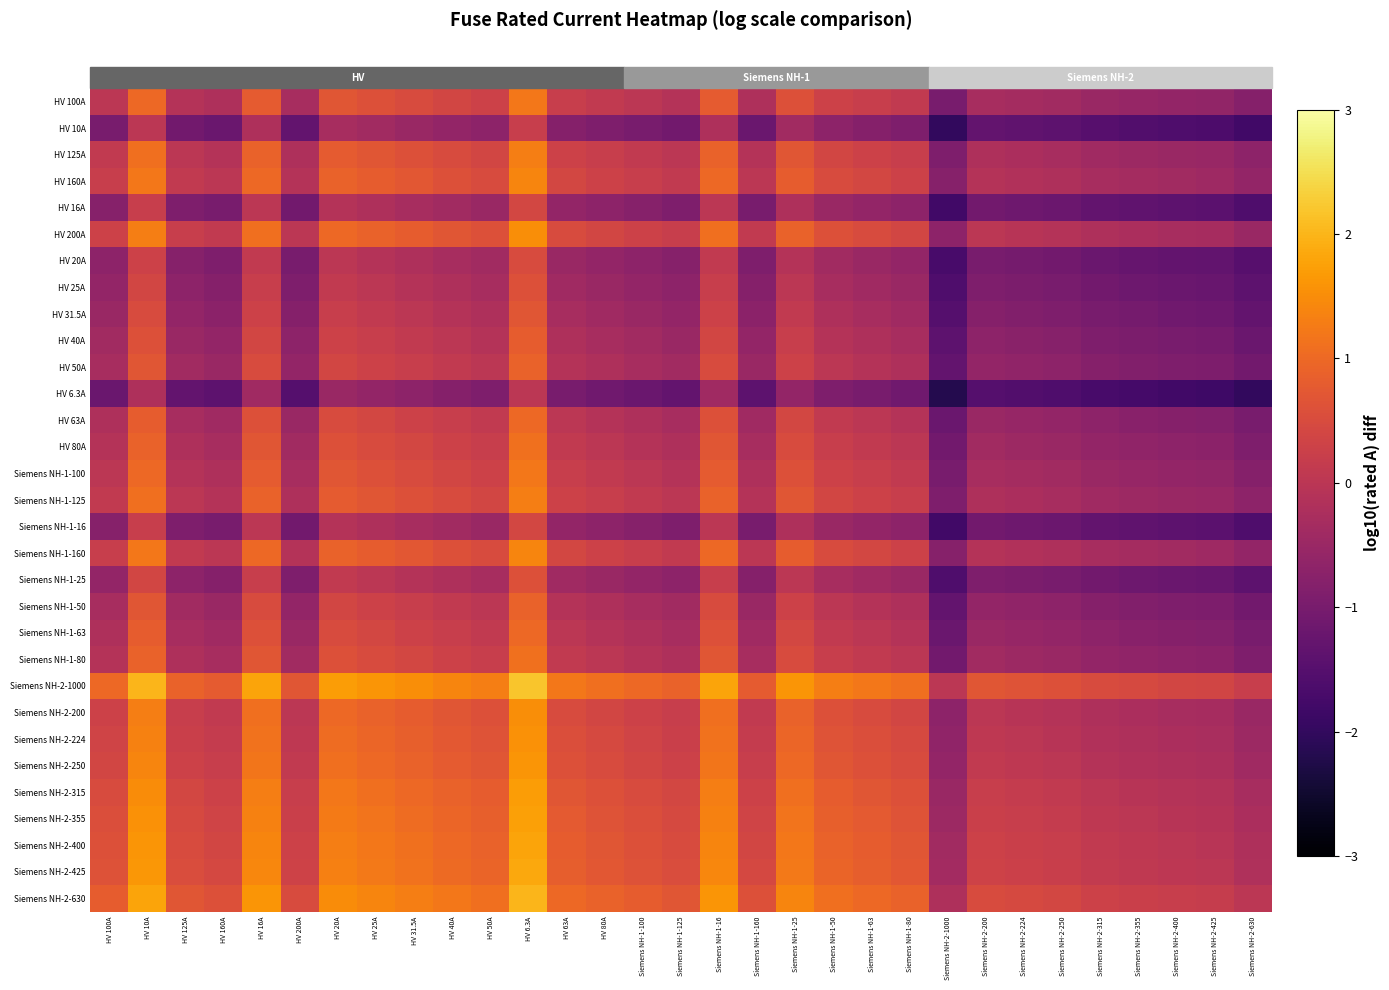

Reading left to right, extract all data points from this chart.

HV 100A: HV 100A=0.0	HV 10A=1.0	HV 125A=-0.1	HV 160A=-0.2	HV 16A=0.8	HV 200A=-0.3	HV 20A=0.7	HV 25A=0.6	HV 31.5A=0.5	HV 40A=0.4	HV 50A=0.3	HV 6.3A=1.2	HV 63A=0.2	HV 80A=0.1	Siemens NH-1-100=0.0	Siemens NH-1-125=-0.1	Siemens NH-1-16=0.8	Siemens NH-1-160=-0.2	Siemens NH-1-25=0.6	Siemens NH-1-50=0.3	Siemens NH-1-63=0.2	Siemens NH-1-80=0.1	Siemens NH-2-1000=-1.0	Siemens NH-2-200=-0.3	Siemens NH-2-224=-0.4	Siemens NH-2-250=-0.4	Siemens NH-2-315=-0.5	Siemens NH-2-355=-0.6	Siemens NH-2-400=-0.6	Siemens NH-2-425=-0.6	Siemens NH-2-630=-0.8
HV 10A: HV 100A=-1.0	HV 10A=0.0	HV 125A=-1.1	HV 160A=-1.2	HV 16A=-0.2	HV 200A=-1.3	HV 20A=-0.3	HV 25A=-0.4	HV 31.5A=-0.5	HV 40A=-0.6	HV 50A=-0.7	HV 6.3A=0.2	HV 63A=-0.8	HV 80A=-0.9	Siemens NH-1-100=-1.0	Siemens NH-1-125=-1.1	Siemens NH-1-16=-0.2	Siemens NH-1-160=-1.2	Siemens NH-1-25=-0.4	Siemens NH-1-50=-0.7	Siemens NH-1-63=-0.8	Siemens NH-1-80=-0.9	Siemens NH-2-1000=-2.0	Siemens NH-2-200=-1.3	Siemens NH-2-224=-1.4	Siemens NH-2-250=-1.4	Siemens NH-2-315=-1.5	Siemens NH-2-355=-1.6	Siemens NH-2-400=-1.6	Siemens NH-2-425=-1.6	Siemens NH-2-630=-1.8
HV 125A: HV 100A=0.1	HV 10A=1.1	HV 125A=0.0	HV 160A=-0.1	HV 16A=0.9	HV 200A=-0.2	HV 20A=0.8	HV 25A=0.7	HV 31.5A=0.6	HV 40A=0.5	HV 50A=0.4	HV 6.3A=1.3	HV 63A=0.3	HV 80A=0.2	Siemens NH-1-100=0.1	Siemens NH-1-125=0.0	Siemens NH-1-16=0.9	Siemens NH-1-160=-0.1	Siemens NH-1-25=0.7	Siemens NH-1-50=0.4	Siemens NH-1-63=0.3	Siemens NH-1-80=0.2	Siemens NH-2-1000=-0.9	Siemens NH-2-200=-0.2	Siemens NH-2-224=-0.3	Siemens NH-2-250=-0.3	Siemens NH-2-315=-0.4	Siemens NH-2-355=-0.5	Siemens NH-2-400=-0.5	Siemens NH-2-425=-0.5	Siemens NH-2-630=-0.7
HV 160A: HV 100A=0.2	HV 10A=1.2	HV 125A=0.1	HV 160A=0.0	HV 16A=1.0	HV 200A=-0.1	HV 20A=0.9	HV 25A=0.8	HV 31.5A=0.7	HV 40A=0.6	HV 50A=0.5	HV 6.3A=1.4	HV 63A=0.4	HV 80A=0.3	Siemens NH-1-100=0.2	Siemens NH-1-125=0.1	Siemens NH-1-16=1.0	Siemens NH-1-160=0.0	Siemens NH-1-25=0.8	Siemens NH-1-50=0.5	Siemens NH-1-63=0.4	Siemens NH-1-80=0.3	Siemens NH-2-1000=-0.8	Siemens NH-2-200=-0.1	Siemens NH-2-224=-0.1	Siemens NH-2-250=-0.2	Siemens NH-2-315=-0.3	Siemens NH-2-355=-0.3	Siemens NH-2-400=-0.4	Siemens NH-2-425=-0.4	Siemens NH-2-630=-0.6
HV 16A: HV 100A=-0.8	HV 10A=0.2	HV 125A=-0.9	HV 160A=-1.0	HV 16A=0.0	HV 200A=-1.1	HV 20A=-0.1	HV 25A=-0.2	HV 31.5A=-0.3	HV 40A=-0.4	HV 50A=-0.5	HV 6.3A=0.4	HV 63A=-0.6	HV 80A=-0.7	Siemens NH-1-100=-0.8	Siemens NH-1-125=-0.9	Siemens NH-1-16=0.0	Siemens NH-1-160=-1.0	Siemens NH-1-25=-0.2	Siemens NH-1-50=-0.5	Siemens NH-1-63=-0.6	Siemens NH-1-80=-0.7	Siemens NH-2-1000=-1.8	Siemens NH-2-200=-1.1	Siemens NH-2-224=-1.1	Siemens NH-2-250=-1.2	Siemens NH-2-315=-1.3	Siemens NH-2-355=-1.3	Siemens NH-2-400=-1.4	Siemens NH-2-425=-1.4	Siemens NH-2-630=-1.6
HV 200A: HV 100A=0.3	HV 10A=1.3	HV 125A=0.2	HV 160A=0.1	HV 16A=1.1	HV 200A=0.0	HV 20A=1.0	HV 25A=0.9	HV 31.5A=0.8	HV 40A=0.7	HV 50A=0.6	HV 6.3A=1.5	HV 63A=0.5	HV 80A=0.4	Siemens NH-1-100=0.3	Siemens NH-1-125=0.2	Siemens NH-1-16=1.1	Siemens NH-1-160=0.1	Siemens NH-1-25=0.9	Siemens NH-1-50=0.6	Siemens NH-1-63=0.5	Siemens NH-1-80=0.4	Siemens NH-2-1000=-0.7	Siemens NH-2-200=0.0	Siemens NH-2-224=-0.0	Siemens NH-2-250=-0.1	Siemens NH-2-315=-0.2	Siemens NH-2-355=-0.2	Siemens NH-2-400=-0.3	Siemens NH-2-425=-0.3	Siemens NH-2-630=-0.5
HV 20A: HV 100A=-0.7	HV 10A=0.3	HV 125A=-0.8	HV 160A=-0.9	HV 16A=0.1	HV 200A=-1.0	HV 20A=0.0	HV 25A=-0.1	HV 31.5A=-0.2	HV 40A=-0.3	HV 50A=-0.4	HV 6.3A=0.5	HV 63A=-0.5	HV 80A=-0.6	Siemens NH-1-100=-0.7	Siemens NH-1-125=-0.8	Siemens NH-1-16=0.1	Siemens NH-1-160=-0.9	Siemens NH-1-25=-0.1	Siemens NH-1-50=-0.4	Siemens NH-1-63=-0.5	Siemens NH-1-80=-0.6	Siemens NH-2-1000=-1.7	Siemens NH-2-200=-1.0	Siemens NH-2-224=-1.0	Siemens NH-2-250=-1.1	Siemens NH-2-315=-1.2	Siemens NH-2-355=-1.2	Siemens NH-2-400=-1.3	Siemens NH-2-425=-1.3	Siemens NH-2-630=-1.5
HV 25A: HV 100A=-0.6	HV 10A=0.4	HV 125A=-0.7	HV 160A=-0.8	HV 16A=0.2	HV 200A=-0.9	HV 20A=0.1	HV 25A=0.0	HV 31.5A=-0.1	HV 40A=-0.2	HV 50A=-0.3	HV 6.3A=0.6	HV 63A=-0.4	HV 80A=-0.5	Siemens NH-1-100=-0.6	Siemens NH-1-125=-0.7	Siemens NH-1-16=0.2	Siemens NH-1-160=-0.8	Siemens NH-1-25=0.0	Siemens NH-1-50=-0.3	Siemens NH-1-63=-0.4	Siemens NH-1-80=-0.5	Siemens NH-2-1000=-1.6	Siemens NH-2-200=-0.9	Siemens NH-2-224=-1.0	Siemens NH-2-250=-1.0	Siemens NH-2-315=-1.1	Siemens NH-2-355=-1.2	Siemens NH-2-400=-1.2	Siemens NH-2-425=-1.2	Siemens NH-2-630=-1.4
HV 31.5A: HV 100A=-0.5	HV 10A=0.5	HV 125A=-0.6	HV 160A=-0.7	HV 16A=0.3	HV 200A=-0.8	HV 20A=0.2	HV 25A=0.1	HV 31.5A=0.0	HV 40A=-0.1	HV 50A=-0.2	HV 6.3A=0.7	HV 63A=-0.3	HV 80A=-0.4	Siemens NH-1-100=-0.5	Siemens NH-1-125=-0.6	Siemens NH-1-16=0.3	Siemens NH-1-160=-0.7	Siemens NH-1-25=0.1	Siemens NH-1-50=-0.2	Siemens NH-1-63=-0.3	Siemens NH-1-80=-0.4	Siemens NH-2-1000=-1.5	Siemens NH-2-200=-0.8	Siemens NH-2-224=-0.9	Siemens NH-2-250=-0.9	Siemens NH-2-315=-1.0	Siemens NH-2-355=-1.1	Siemens NH-2-400=-1.1	Siemens NH-2-425=-1.1	Siemens NH-2-630=-1.3
HV 40A: HV 100A=-0.4	HV 10A=0.6	HV 125A=-0.5	HV 160A=-0.6	HV 16A=0.4	HV 200A=-0.7	HV 20A=0.3	HV 25A=0.2	HV 31.5A=0.1	HV 40A=0.0	HV 50A=-0.1	HV 6.3A=0.8	HV 63A=-0.2	HV 80A=-0.3	Siemens NH-1-100=-0.4	Siemens NH-1-125=-0.5	Siemens NH-1-16=0.4	Siemens NH-1-160=-0.6	Siemens NH-1-25=0.2	Siemens NH-1-50=-0.1	Siemens NH-1-63=-0.2	Siemens NH-1-80=-0.3	Siemens NH-2-1000=-1.4	Siemens NH-2-200=-0.7	Siemens NH-2-224=-0.7	Siemens NH-2-250=-0.8	Siemens NH-2-315=-0.9	Siemens NH-2-355=-0.9	Siemens NH-2-400=-1.0	Siemens NH-2-425=-1.0	Siemens NH-2-630=-1.2
HV 50A: HV 100A=-0.3	HV 10A=0.7	HV 125A=-0.4	HV 160A=-0.5	HV 16A=0.5	HV 200A=-0.6	HV 20A=0.4	HV 25A=0.3	HV 31.5A=0.2	HV 40A=0.1	HV 50A=0.0	HV 6.3A=0.9	HV 63A=-0.1	HV 80A=-0.2	Siemens NH-1-100=-0.3	Siemens NH-1-125=-0.4	Siemens NH-1-16=0.5	Siemens NH-1-160=-0.5	Siemens NH-1-25=0.3	Siemens NH-1-50=0.0	Siemens NH-1-63=-0.1	Siemens NH-1-80=-0.2	Siemens NH-2-1000=-1.3	Siemens NH-2-200=-0.6	Siemens NH-2-224=-0.7	Siemens NH-2-250=-0.7	Siemens NH-2-315=-0.8	Siemens NH-2-355=-0.9	Siemens NH-2-400=-0.9	Siemens NH-2-425=-0.9	Siemens NH-2-630=-1.1
HV 6.3A: HV 100A=-1.2	HV 10A=-0.2	HV 125A=-1.3	HV 160A=-1.4	HV 16A=-0.4	HV 200A=-1.5	HV 20A=-0.5	HV 25A=-0.6	HV 31.5A=-0.7	HV 40A=-0.8	HV 50A=-0.9	HV 6.3A=0.0	HV 63A=-1.0	HV 80A=-1.1	Siemens NH-1-100=-1.2	Siemens NH-1-125=-1.3	Siemens NH-1-16=-0.4	Siemens NH-1-160=-1.4	Siemens NH-1-25=-0.6	Siemens NH-1-50=-0.9	Siemens NH-1-63=-1.0	Siemens NH-1-80=-1.1	Siemens NH-2-1000=-2.2	Siemens NH-2-200=-1.5	Siemens NH-2-224=-1.6	Siemens NH-2-250=-1.6	Siemens NH-2-315=-1.7	Siemens NH-2-355=-1.8	Siemens NH-2-400=-1.8	Siemens NH-2-425=-1.8	Siemens NH-2-630=-2.0
HV 63A: HV 100A=-0.2	HV 10A=0.8	HV 125A=-0.3	HV 160A=-0.4	HV 16A=0.6	HV 200A=-0.5	HV 20A=0.5	HV 25A=0.4	HV 31.5A=0.3	HV 40A=0.2	HV 50A=0.1	HV 6.3A=1.0	HV 63A=0.0	HV 80A=-0.1	Siemens NH-1-100=-0.2	Siemens NH-1-125=-0.3	Siemens NH-1-16=0.6	Siemens NH-1-160=-0.4	Siemens NH-1-25=0.4	Siemens NH-1-50=0.1	Siemens NH-1-63=0.0	Siemens NH-1-80=-0.1	Siemens NH-2-1000=-1.2	Siemens NH-2-200=-0.5	Siemens NH-2-224=-0.6	Siemens NH-2-250=-0.6	Siemens NH-2-315=-0.7	Siemens NH-2-355=-0.8	Siemens NH-2-400=-0.8	Siemens NH-2-425=-0.8	Siemens NH-2-630=-1.0
HV 80A: HV 100A=-0.1	HV 10A=0.9	HV 125A=-0.2	HV 160A=-0.3	HV 16A=0.7	HV 200A=-0.4	HV 20A=0.6	HV 25A=0.5	HV 31.5A=0.4	HV 40A=0.3	HV 50A=0.2	HV 6.3A=1.1	HV 63A=0.1	HV 80A=0.0	Siemens NH-1-100=-0.1	Siemens NH-1-125=-0.2	Siemens NH-1-16=0.7	Siemens NH-1-160=-0.3	Siemens NH-1-25=0.5	Siemens NH-1-50=0.2	Siemens NH-1-63=0.1	Siemens NH-1-80=0.0	Siemens NH-2-1000=-1.1	Siemens NH-2-200=-0.4	Siemens NH-2-224=-0.4	Siemens NH-2-250=-0.5	Siemens NH-2-315=-0.6	Siemens NH-2-355=-0.6	Siemens NH-2-400=-0.7	Siemens NH-2-425=-0.7	Siemens NH-2-630=-0.9
Siemens NH-1-100: HV 100A=0.0	HV 10A=1.0	HV 125A=-0.1	HV 160A=-0.2	HV 16A=0.8	HV 200A=-0.3	HV 20A=0.7	HV 25A=0.6	HV 31.5A=0.5	HV 40A=0.4	HV 50A=0.3	HV 6.3A=1.2	HV 63A=0.2	HV 80A=0.1	Siemens NH-1-100=0.0	Siemens NH-1-125=-0.1	Siemens NH-1-16=0.8	Siemens NH-1-160=-0.2	Siemens NH-1-25=0.6	Siemens NH-1-50=0.3	Siemens NH-1-63=0.2	Siemens NH-1-80=0.1	Siemens NH-2-1000=-1.0	Siemens NH-2-200=-0.3	Siemens NH-2-224=-0.4	Siemens NH-2-250=-0.4	Siemens NH-2-315=-0.5	Siemens NH-2-355=-0.6	Siemens NH-2-400=-0.6	Siemens NH-2-425=-0.6	Siemens NH-2-630=-0.8
Siemens NH-1-125: HV 100A=0.1	HV 10A=1.1	HV 125A=0.0	HV 160A=-0.1	HV 16A=0.9	HV 200A=-0.2	HV 20A=0.8	HV 25A=0.7	HV 31.5A=0.6	HV 40A=0.5	HV 50A=0.4	HV 6.3A=1.3	HV 63A=0.3	HV 80A=0.2	Siemens NH-1-100=0.1	Siemens NH-1-125=0.0	Siemens NH-1-16=0.9	Siemens NH-1-160=-0.1	Siemens NH-1-25=0.7	Siemens NH-1-50=0.4	Siemens NH-1-63=0.3	Siemens NH-1-80=0.2	Siemens NH-2-1000=-0.9	Siemens NH-2-200=-0.2	Siemens NH-2-224=-0.3	Siemens NH-2-250=-0.3	Siemens NH-2-315=-0.4	Siemens NH-2-355=-0.5	Siemens NH-2-400=-0.5	Siemens NH-2-425=-0.5	Siemens NH-2-630=-0.7
Siemens NH-1-16: HV 100A=-0.8	HV 10A=0.2	HV 125A=-0.9	HV 160A=-1.0	HV 16A=0.0	HV 200A=-1.1	HV 20A=-0.1	HV 25A=-0.2	HV 31.5A=-0.3	HV 40A=-0.4	HV 50A=-0.5	HV 6.3A=0.4	HV 63A=-0.6	HV 80A=-0.7	Siemens NH-1-100=-0.8	Siemens NH-1-125=-0.9	Siemens NH-1-16=0.0	Siemens NH-1-160=-1.0	Siemens NH-1-25=-0.2	Siemens NH-1-50=-0.5	Siemens NH-1-63=-0.6	Siemens NH-1-80=-0.7	Siemens NH-2-1000=-1.8	Siemens NH-2-200=-1.1	Siemens NH-2-224=-1.1	Siemens NH-2-250=-1.2	Siemens NH-2-315=-1.3	Siemens NH-2-355=-1.3	Siemens NH-2-400=-1.4	Siemens NH-2-425=-1.4	Siemens NH-2-630=-1.6
Siemens NH-1-160: HV 100A=0.2	HV 10A=1.2	HV 125A=0.1	HV 160A=0.0	HV 16A=1.0	HV 200A=-0.1	HV 20A=0.9	HV 25A=0.8	HV 31.5A=0.7	HV 40A=0.6	HV 50A=0.5	HV 6.3A=1.4	HV 63A=0.4	HV 80A=0.3	Siemens NH-1-100=0.2	Siemens NH-1-125=0.1	Siemens NH-1-16=1.0	Siemens NH-1-160=0.0	Siemens NH-1-25=0.8	Siemens NH-1-50=0.5	Siemens NH-1-63=0.4	Siemens NH-1-80=0.3	Siemens NH-2-1000=-0.8	Siemens NH-2-200=-0.1	Siemens NH-2-224=-0.1	Siemens NH-2-250=-0.2	Siemens NH-2-315=-0.3	Siemens NH-2-355=-0.3	Siemens NH-2-400=-0.4	Siemens NH-2-425=-0.4	Siemens NH-2-630=-0.6
Siemens NH-1-25: HV 100A=-0.6	HV 10A=0.4	HV 125A=-0.7	HV 160A=-0.8	HV 16A=0.2	HV 200A=-0.9	HV 20A=0.1	HV 25A=0.0	HV 31.5A=-0.1	HV 40A=-0.2	HV 50A=-0.3	HV 6.3A=0.6	HV 63A=-0.4	HV 80A=-0.5	Siemens NH-1-100=-0.6	Siemens NH-1-125=-0.7	Siemens NH-1-16=0.2	Siemens NH-1-160=-0.8	Siemens NH-1-25=0.0	Siemens NH-1-50=-0.3	Siemens NH-1-63=-0.4	Siemens NH-1-80=-0.5	Siemens NH-2-1000=-1.6	Siemens NH-2-200=-0.9	Siemens NH-2-224=-1.0	Siemens NH-2-250=-1.0	Siemens NH-2-315=-1.1	Siemens NH-2-355=-1.2	Siemens NH-2-400=-1.2	Siemens NH-2-425=-1.2	Siemens NH-2-630=-1.4
Siemens NH-1-50: HV 100A=-0.3	HV 10A=0.7	HV 125A=-0.4	HV 160A=-0.5	HV 16A=0.5	HV 200A=-0.6	HV 20A=0.4	HV 25A=0.3	HV 31.5A=0.2	HV 40A=0.1	HV 50A=0.0	HV 6.3A=0.9	HV 63A=-0.1	HV 80A=-0.2	Siemens NH-1-100=-0.3	Siemens NH-1-125=-0.4	Siemens NH-1-16=0.5	Siemens NH-1-160=-0.5	Siemens NH-1-25=0.3	Siemens NH-1-50=0.0	Siemens NH-1-63=-0.1	Siemens NH-1-80=-0.2	Siemens NH-2-1000=-1.3	Siemens NH-2-200=-0.6	Siemens NH-2-224=-0.7	Siemens NH-2-250=-0.7	Siemens NH-2-315=-0.8	Siemens NH-2-355=-0.9	Siemens NH-2-400=-0.9	Siemens NH-2-425=-0.9	Siemens NH-2-630=-1.1
Siemens NH-1-63: HV 100A=-0.2	HV 10A=0.8	HV 125A=-0.3	HV 160A=-0.4	HV 16A=0.6	HV 200A=-0.5	HV 20A=0.5	HV 25A=0.4	HV 31.5A=0.3	HV 40A=0.2	HV 50A=0.1	HV 6.3A=1.0	HV 63A=0.0	HV 80A=-0.1	Siemens NH-1-100=-0.2	Siemens NH-1-125=-0.3	Siemens NH-1-16=0.6	Siemens NH-1-160=-0.4	Siemens NH-1-25=0.4	Siemens NH-1-50=0.1	Siemens NH-1-63=0.0	Siemens NH-1-80=-0.1	Siemens NH-2-1000=-1.2	Siemens NH-2-200=-0.5	Siemens NH-2-224=-0.6	Siemens NH-2-250=-0.6	Siemens NH-2-315=-0.7	Siemens NH-2-355=-0.8	Siemens NH-2-400=-0.8	Siemens NH-2-425=-0.8	Siemens NH-2-630=-1.0
Siemens NH-1-80: HV 100A=-0.1	HV 10A=0.9	HV 125A=-0.2	HV 160A=-0.3	HV 16A=0.7	HV 200A=-0.4	HV 20A=0.6	HV 25A=0.5	HV 31.5A=0.4	HV 40A=0.3	HV 50A=0.2	HV 6.3A=1.1	HV 63A=0.1	HV 80A=0.0	Siemens NH-1-100=-0.1	Siemens NH-1-125=-0.2	Siemens NH-1-16=0.7	Siemens NH-1-160=-0.3	Siemens NH-1-25=0.5	Siemens NH-1-50=0.2	Siemens NH-1-63=0.1	Siemens NH-1-80=0.0	Siemens NH-2-1000=-1.1	Siemens NH-2-200=-0.4	Siemens NH-2-224=-0.4	Siemens NH-2-250=-0.5	Siemens NH-2-315=-0.6	Siemens NH-2-355=-0.6	Siemens NH-2-400=-0.7	Siemens NH-2-425=-0.7	Siemens NH-2-630=-0.9
Siemens NH-2-1000: HV 100A=1.0	HV 10A=2.0	HV 125A=0.9	HV 160A=0.8	HV 16A=1.8	HV 200A=0.7	HV 20A=1.7	HV 25A=1.6	HV 31.5A=1.5	HV 40A=1.4	HV 50A=1.3	HV 6.3A=2.2	HV 63A=1.2	HV 80A=1.1	Siemens NH-1-100=1.0	Siemens NH-1-125=0.9	Siemens NH-1-16=1.8	Siemens NH-1-160=0.8	Siemens NH-1-25=1.6	Siemens NH-1-50=1.3	Siemens NH-1-63=1.2	Siemens NH-1-80=1.1	Siemens NH-2-1000=0.0	Siemens NH-2-200=0.7	Siemens NH-2-224=0.6	Siemens NH-2-250=0.6	Siemens NH-2-315=0.5	Siemens NH-2-355=0.4	Siemens NH-2-400=0.4	Siemens NH-2-425=0.4	Siemens NH-2-630=0.2
Siemens NH-2-200: HV 100A=0.3	HV 10A=1.3	HV 125A=0.2	HV 160A=0.1	HV 16A=1.1	HV 200A=0.0	HV 20A=1.0	HV 25A=0.9	HV 31.5A=0.8	HV 40A=0.7	HV 50A=0.6	HV 6.3A=1.5	HV 63A=0.5	HV 80A=0.4	Siemens NH-1-100=0.3	Siemens NH-1-125=0.2	Siemens NH-1-16=1.1	Siemens NH-1-160=0.1	Siemens NH-1-25=0.9	Siemens NH-1-50=0.6	Siemens NH-1-63=0.5	Siemens NH-1-80=0.4	Siemens NH-2-1000=-0.7	Siemens NH-2-200=0.0	Siemens NH-2-224=-0.0	Siemens NH-2-250=-0.1	Siemens NH-2-315=-0.2	Siemens NH-2-355=-0.2	Siemens NH-2-400=-0.3	Siemens NH-2-425=-0.3	Siemens NH-2-630=-0.5
Siemens NH-2-224: HV 100A=0.4	HV 10A=1.4	HV 125A=0.3	HV 160A=0.1	HV 16A=1.1	HV 200A=0.0	HV 20A=1.0	HV 25A=1.0	HV 31.5A=0.9	HV 40A=0.7	HV 50A=0.7	HV 6.3A=1.6	HV 63A=0.6	HV 80A=0.4	Siemens NH-1-100=0.4	Siemens NH-1-125=0.3	Siemens NH-1-16=1.1	Siemens NH-1-160=0.1	Siemens NH-1-25=1.0	Siemens NH-1-50=0.7	Siemens NH-1-63=0.6	Siemens NH-1-80=0.4	Siemens NH-2-1000=-0.6	Siemens NH-2-200=0.0	Siemens NH-2-224=0.0	Siemens NH-2-250=-0.0	Siemens NH-2-315=-0.1	Siemens NH-2-355=-0.2	Siemens NH-2-400=-0.3	Siemens NH-2-425=-0.3	Siemens NH-2-630=-0.4
Siemens NH-2-250: HV 100A=0.4	HV 10A=1.4	HV 125A=0.3	HV 160A=0.2	HV 16A=1.2	HV 200A=0.1	HV 20A=1.1	HV 25A=1.0	HV 31.5A=0.9	HV 40A=0.8	HV 50A=0.7	HV 6.3A=1.6	HV 63A=0.6	HV 80A=0.5	Siemens NH-1-100=0.4	Siemens NH-1-125=0.3	Siemens NH-1-16=1.2	Siemens NH-1-160=0.2	Siemens NH-1-25=1.0	Siemens NH-1-50=0.7	Siemens NH-1-63=0.6	Siemens NH-1-80=0.5	Siemens NH-2-1000=-0.6	Siemens NH-2-200=0.1	Siemens NH-2-224=0.0	Siemens NH-2-250=0.0	Siemens NH-2-315=-0.1	Siemens NH-2-355=-0.2	Siemens NH-2-400=-0.2	Siemens NH-2-425=-0.2	Siemens NH-2-630=-0.4
Siemens NH-2-315: HV 100A=0.5	HV 10A=1.5	HV 125A=0.4	HV 160A=0.3	HV 16A=1.3	HV 200A=0.2	HV 20A=1.2	HV 25A=1.1	HV 31.5A=1.0	HV 40A=0.9	HV 50A=0.8	HV 6.3A=1.7	HV 63A=0.7	HV 80A=0.6	Siemens NH-1-100=0.5	Siemens NH-1-125=0.4	Siemens NH-1-16=1.3	Siemens NH-1-160=0.3	Siemens NH-1-25=1.1	Siemens NH-1-50=0.8	Siemens NH-1-63=0.7	Siemens NH-1-80=0.6	Siemens NH-2-1000=-0.5	Siemens NH-2-200=0.2	Siemens NH-2-224=0.1	Siemens NH-2-250=0.1	Siemens NH-2-315=0.0	Siemens NH-2-355=-0.1	Siemens NH-2-400=-0.1	Siemens NH-2-425=-0.1	Siemens NH-2-630=-0.3
Siemens NH-2-355: HV 100A=0.6	HV 10A=1.6	HV 125A=0.5	HV 160A=0.3	HV 16A=1.3	HV 200A=0.2	HV 20A=1.2	HV 25A=1.2	HV 31.5A=1.1	HV 40A=0.9	HV 50A=0.9	HV 6.3A=1.8	HV 63A=0.8	HV 80A=0.6	Siemens NH-1-100=0.6	Siemens NH-1-125=0.5	Siemens NH-1-16=1.3	Siemens NH-1-160=0.3	Siemens NH-1-25=1.2	Siemens NH-1-50=0.9	Siemens NH-1-63=0.8	Siemens NH-1-80=0.6	Siemens NH-2-1000=-0.4	Siemens NH-2-200=0.2	Siemens NH-2-224=0.2	Siemens NH-2-250=0.2	Siemens NH-2-315=0.1	Siemens NH-2-355=0.0	Siemens NH-2-400=-0.1	Siemens NH-2-425=-0.1	Siemens NH-2-630=-0.2
Siemens NH-2-400: HV 100A=0.6	HV 10A=1.6	HV 125A=0.5	HV 160A=0.4	HV 16A=1.4	HV 200A=0.3	HV 20A=1.3	HV 25A=1.2	HV 31.5A=1.1	HV 40A=1.0	HV 50A=0.9	HV 6.3A=1.8	HV 63A=0.8	HV 80A=0.7	Siemens NH-1-100=0.6	Siemens NH-1-125=0.5	Siemens NH-1-16=1.4	Siemens NH-1-160=0.4	Siemens NH-1-25=1.2	Siemens NH-1-50=0.9	Siemens NH-1-63=0.8	Siemens NH-1-80=0.7	Siemens NH-2-1000=-0.4	Siemens NH-2-200=0.3	Siemens NH-2-224=0.3	Siemens NH-2-250=0.2	Siemens NH-2-315=0.1	Siemens NH-2-355=0.1	Siemens NH-2-400=0.0	Siemens NH-2-425=-0.0	Siemens NH-2-630=-0.2
Siemens NH-2-425: HV 100A=0.6	HV 10A=1.6	HV 125A=0.5	HV 160A=0.4	HV 16A=1.4	HV 200A=0.3	HV 20A=1.3	HV 25A=1.2	HV 31.5A=1.1	HV 40A=1.0	HV 50A=0.9	HV 6.3A=1.8	HV 63A=0.8	HV 80A=0.7	Siemens NH-1-100=0.6	Siemens NH-1-125=0.5	Siemens NH-1-16=1.4	Siemens NH-1-160=0.4	Siemens NH-1-25=1.2	Siemens NH-1-50=0.9	Siemens NH-1-63=0.8	Siemens NH-1-80=0.7	Siemens NH-2-1000=-0.4	Siemens NH-2-200=0.3	Siemens NH-2-224=0.3	Siemens NH-2-250=0.2	Siemens NH-2-315=0.1	Siemens NH-2-355=0.1	Siemens NH-2-400=0.0	Siemens NH-2-425=0.0	Siemens NH-2-630=-0.2
Siemens NH-2-630: HV 100A=0.8	HV 10A=1.8	HV 125A=0.7	HV 160A=0.6	HV 16A=1.6	HV 200A=0.5	HV 20A=1.5	HV 25A=1.4	HV 31.5A=1.3	HV 40A=1.2	HV 50A=1.1	HV 6.3A=2.0	HV 63A=1.0	HV 80A=0.9	Siemens NH-1-100=0.8	Siemens NH-1-125=0.7	Siemens NH-1-16=1.6	Siemens NH-1-160=0.6	Siemens NH-1-25=1.4	Siemens NH-1-50=1.1	Siemens NH-1-63=1.0	Siemens NH-1-80=0.9	Siemens NH-2-1000=-0.2	Siemens NH-2-200=0.5	Siemens NH-2-224=0.4	Siemens NH-2-250=0.4	Siemens NH-2-315=0.3	Siemens NH-2-355=0.2	Siemens NH-2-400=0.2	Siemens NH-2-425=0.2	Siemens NH-2-630=0.0